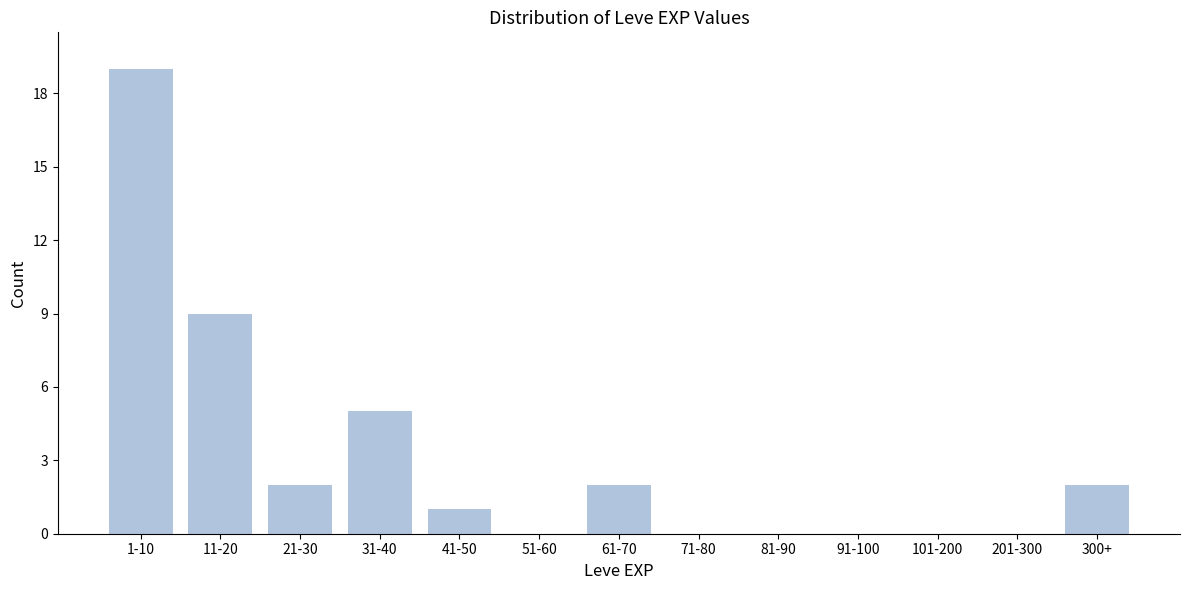

Reading left to right, extract all data points from this chart.

1-10=19	11-20=9	21-30=2	31-40=5	41-50=1	51-60=0	61-70=2	71-80=0	81-90=0	91-100=0	101-200=0	201-300=0	300+=2